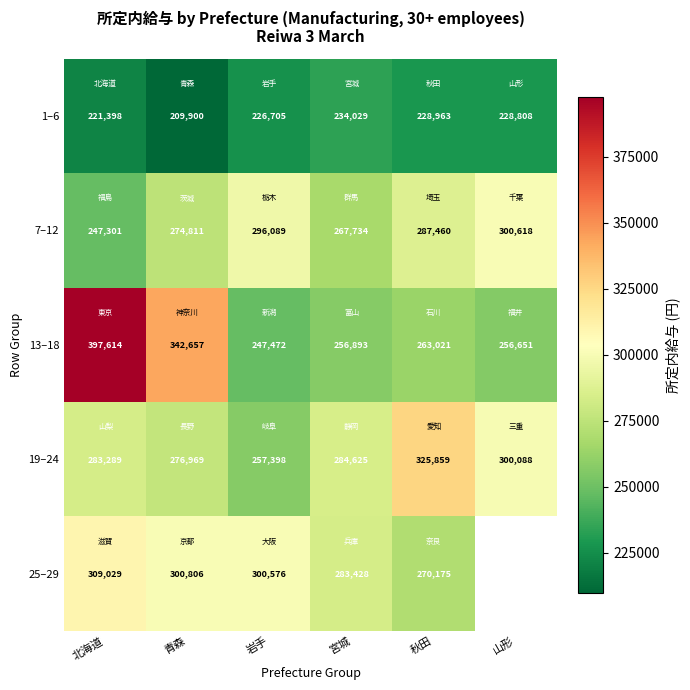

At 北海道, list the series in order from smallest to largest.

1–6, 7–12, 19–24, 25–29, 13–18